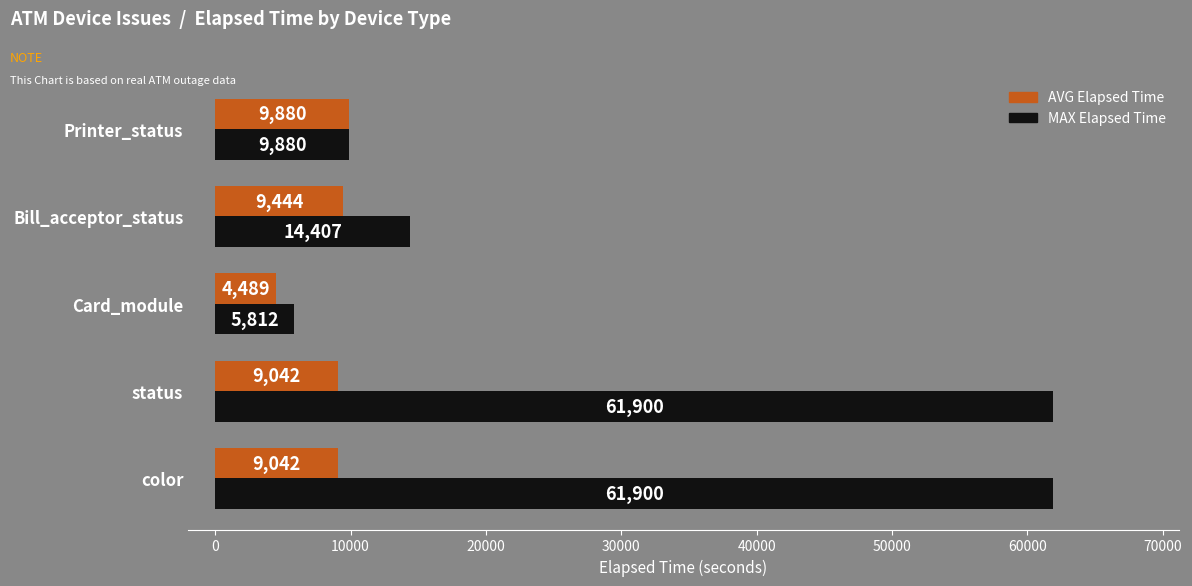

Which label corresponds to the smallest value in the chart?

Card_module